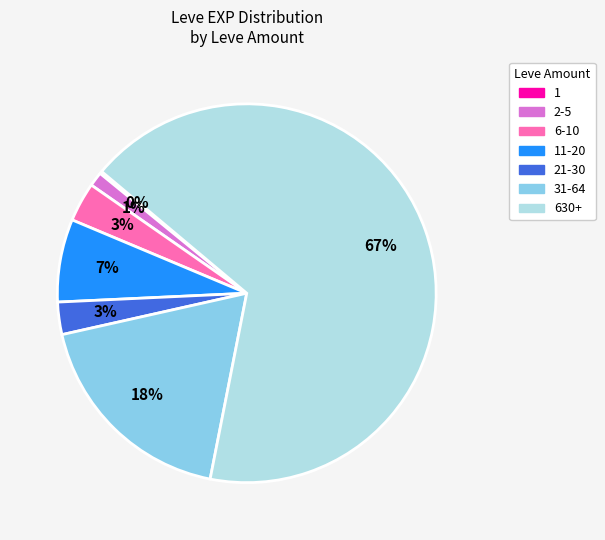

To the nearest percent, what is the average slice percentage?

14%